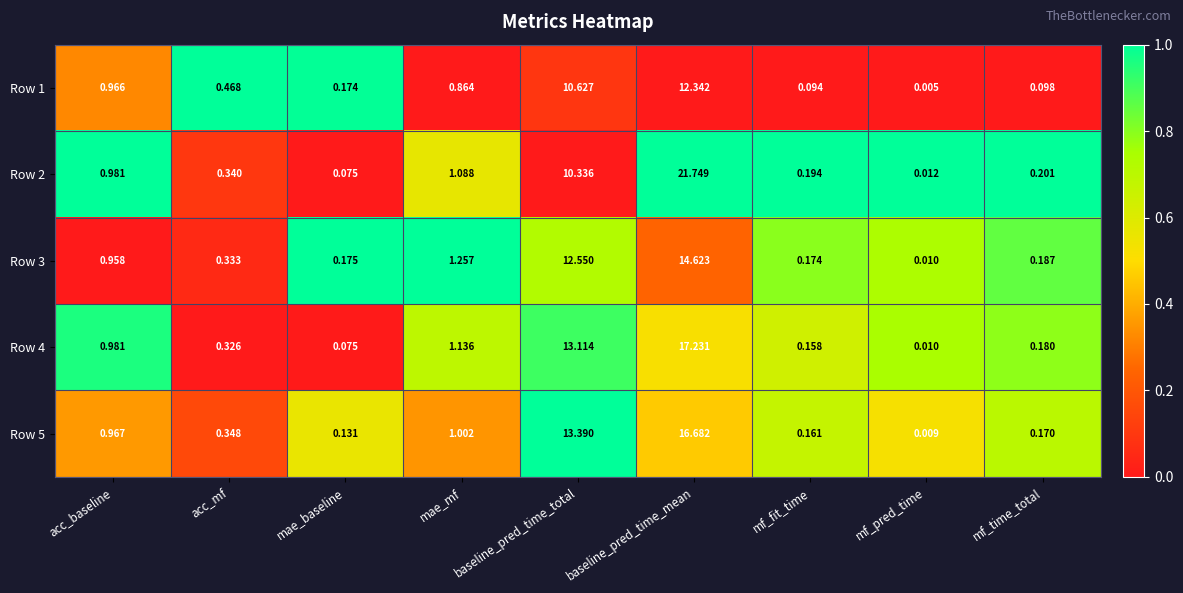

Which series has the widest spread of values?

Row 2